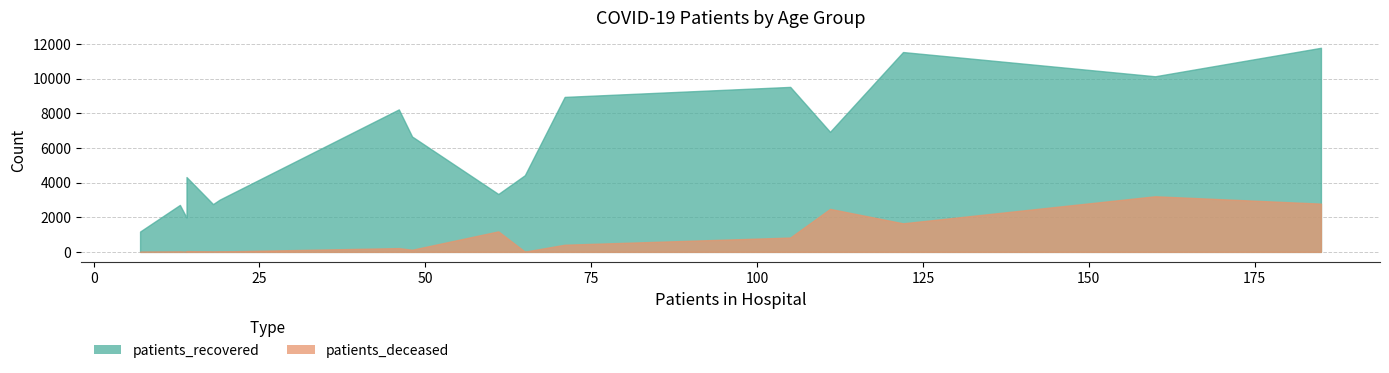

Rank the series at 25-29 from highest to lowest value.

patients_recovered, patients_deceased